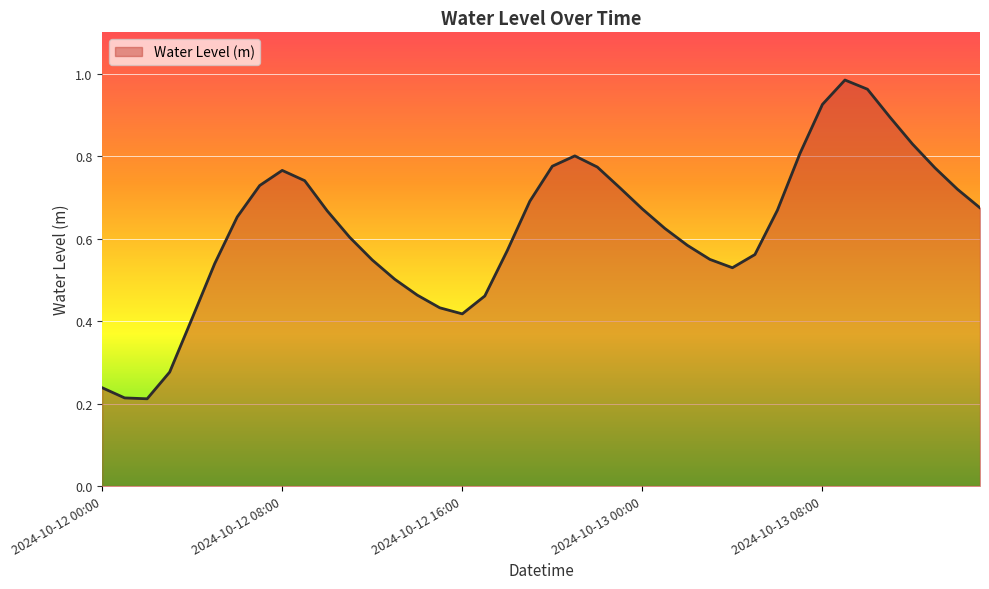

Rank the categories by value from highest to lowest.

2024-10-13 09:00, 2024-10-13 10:00, 2024-10-13 08:00, 2024-10-13 11:00, 2024-10-13 12:00, 2024-10-13 07:00, 2024-10-12 21:00, 2024-10-12 20:00, 2024-10-12 22:00, 2024-10-13 13:00, 2024-10-12 08:00, 2024-10-12 09:00, 2024-10-12 07:00, 2024-10-12 23:00, 2024-10-13 14:00, 2024-10-12 19:00, 2024-10-13 15:00, 2024-10-13 00:00, 2024-10-13 06:00, 2024-10-12 10:00, 2024-10-12 06:00, 2024-10-13 01:00, 2024-10-12 11:00, 2024-10-13 02:00, 2024-10-12 18:00, 2024-10-13 05:00, 2024-10-13 03:00, 2024-10-12 12:00, 2024-10-12 05:00, 2024-10-13 04:00, 2024-10-12 13:00, 2024-10-12 14:00, 2024-10-12 17:00, 2024-10-12 15:00, 2024-10-12 16:00, 2024-10-12 04:00, 2024-10-12 03:00, 2024-10-12 00:00, 2024-10-12 01:00, 2024-10-12 02:00